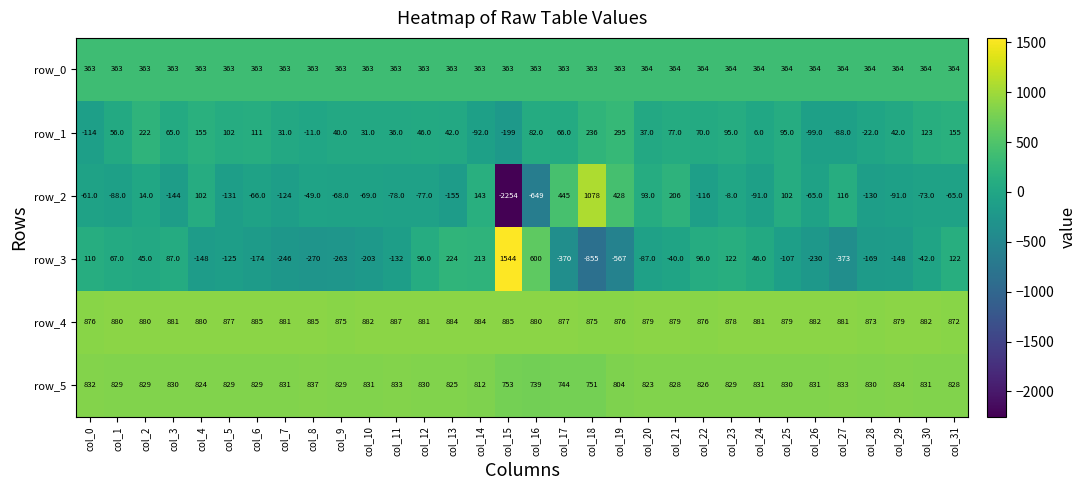

What is the minimum value for row_5?

739